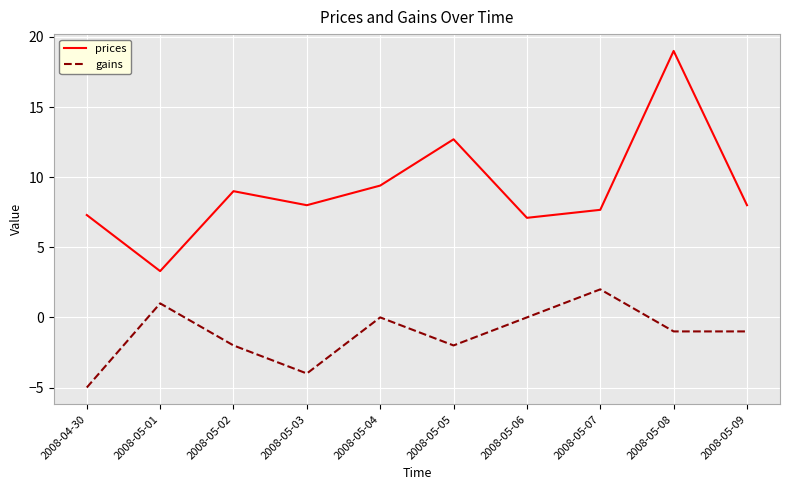

What is the maximum value for prices?

19.0